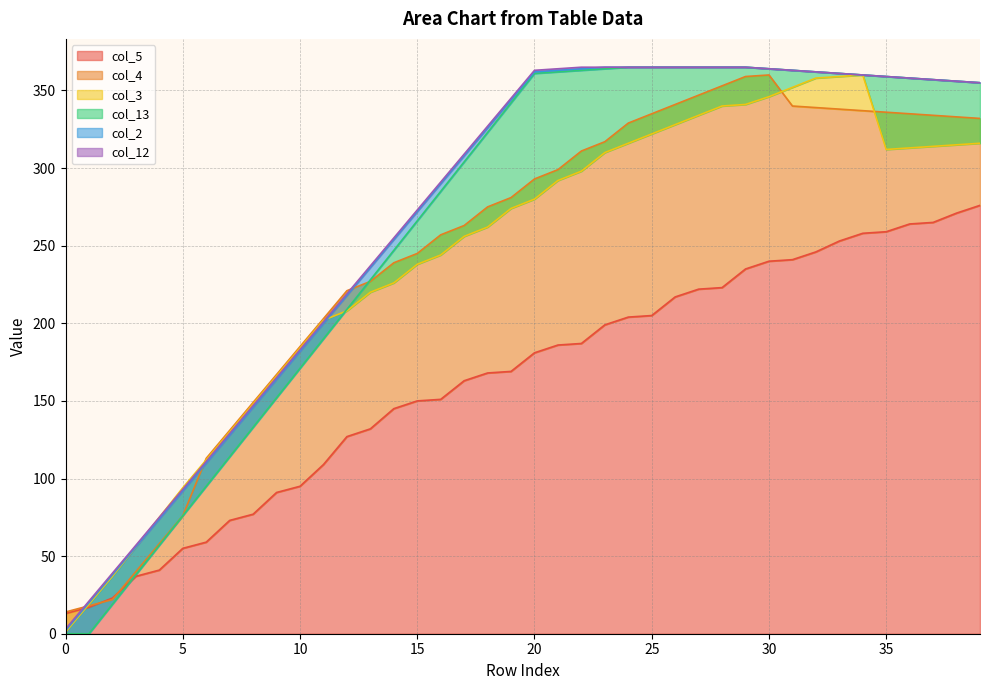

What is the sum of all col_2 values?

10699